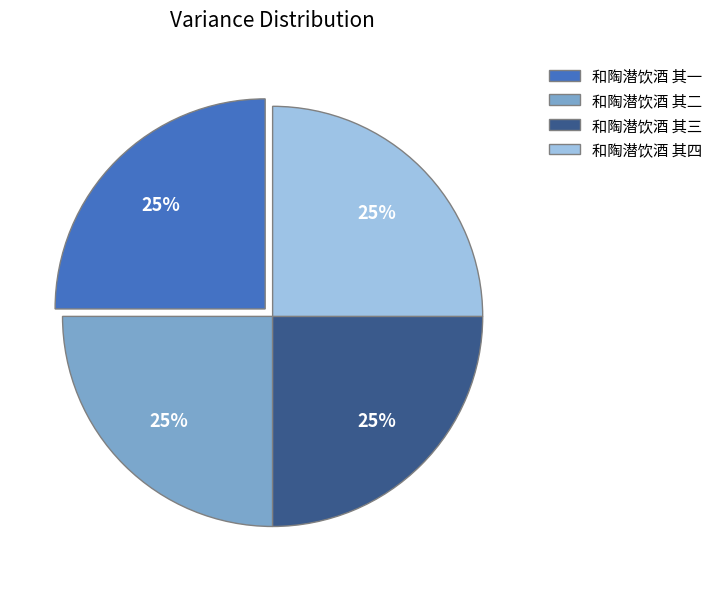

Is it true that 和陶潜饮酒 其三 is 12% of the pie?

False